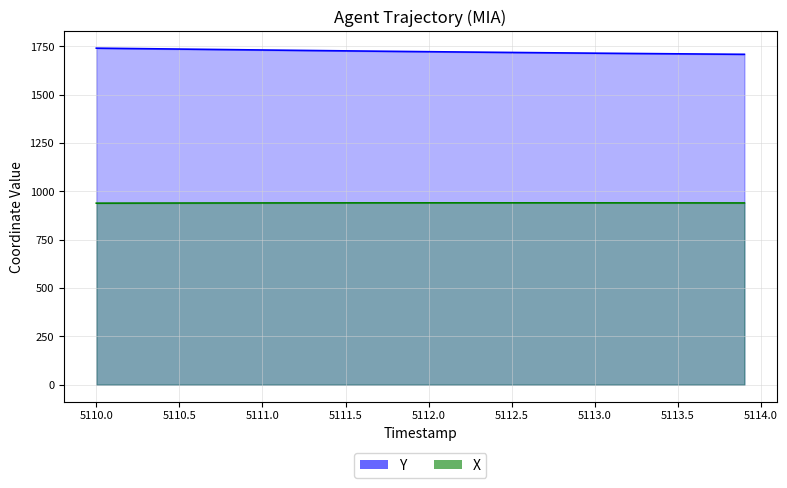

What is the sum of all Y values?

68948.9